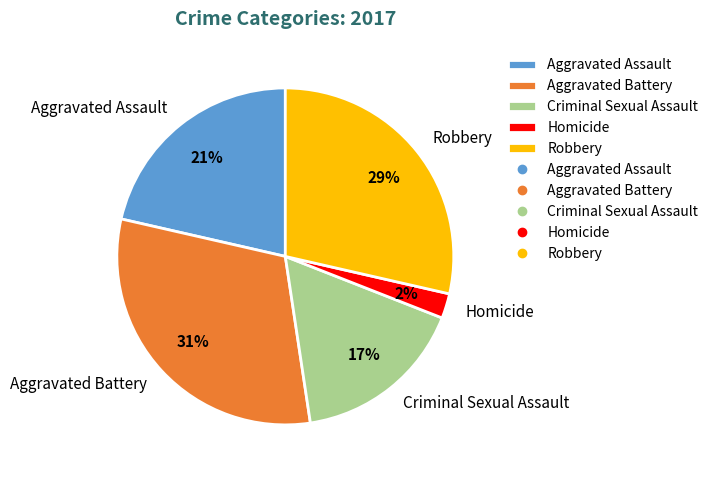

Do Aggravated Battery and Homicide together represent more than half of the pie?

No